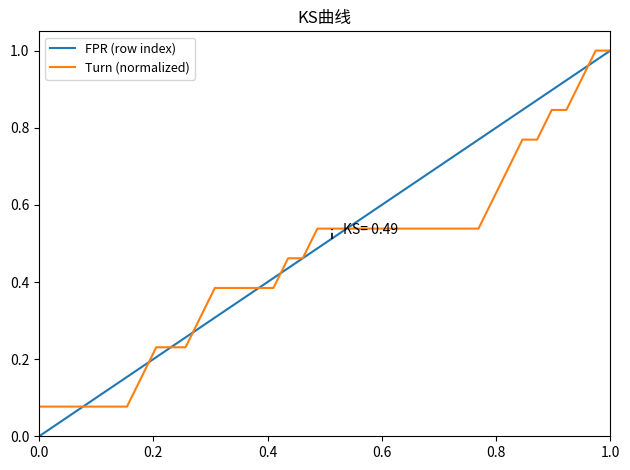

True or false: Turn (normalized) and FPR (row index) intersect in this chart.

True